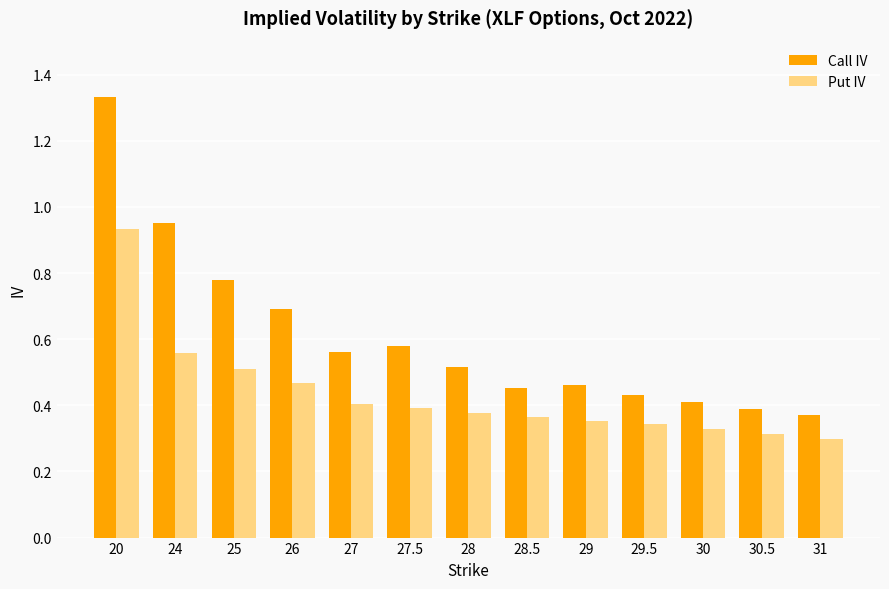

Which label corresponds to the largest value in the chart?

20